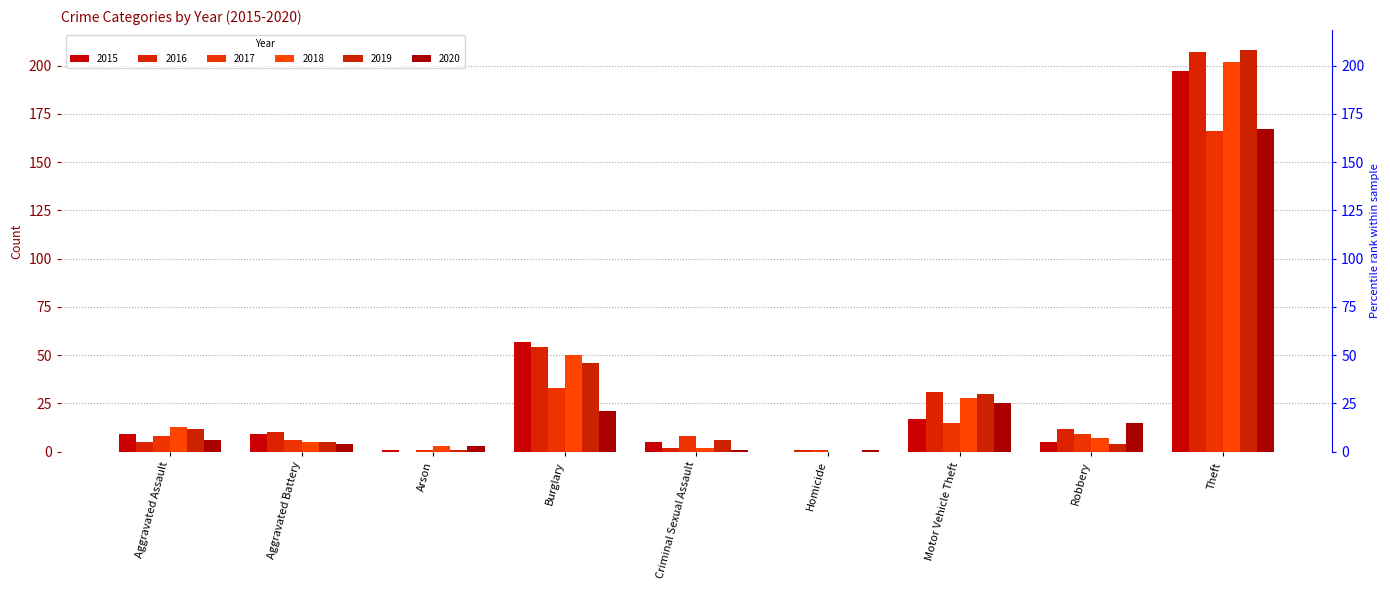

Count the number of categories in the chart.

9